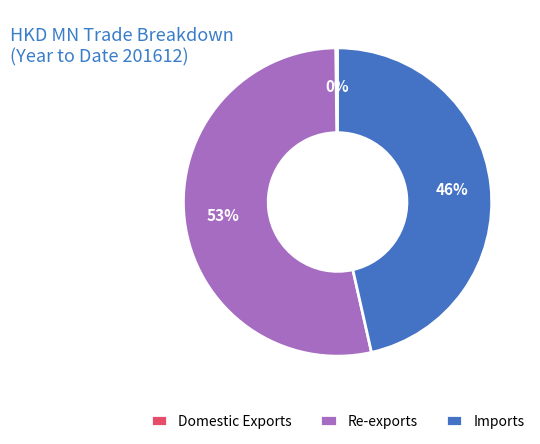

Is there a majority slice in this chart?

Yes